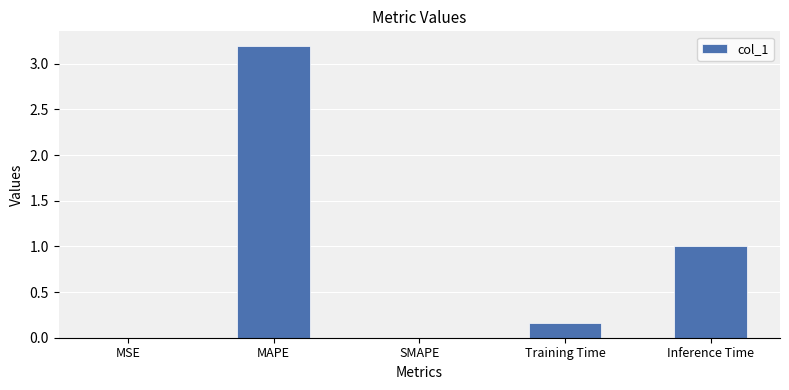

What is the sum of all values?

4.4